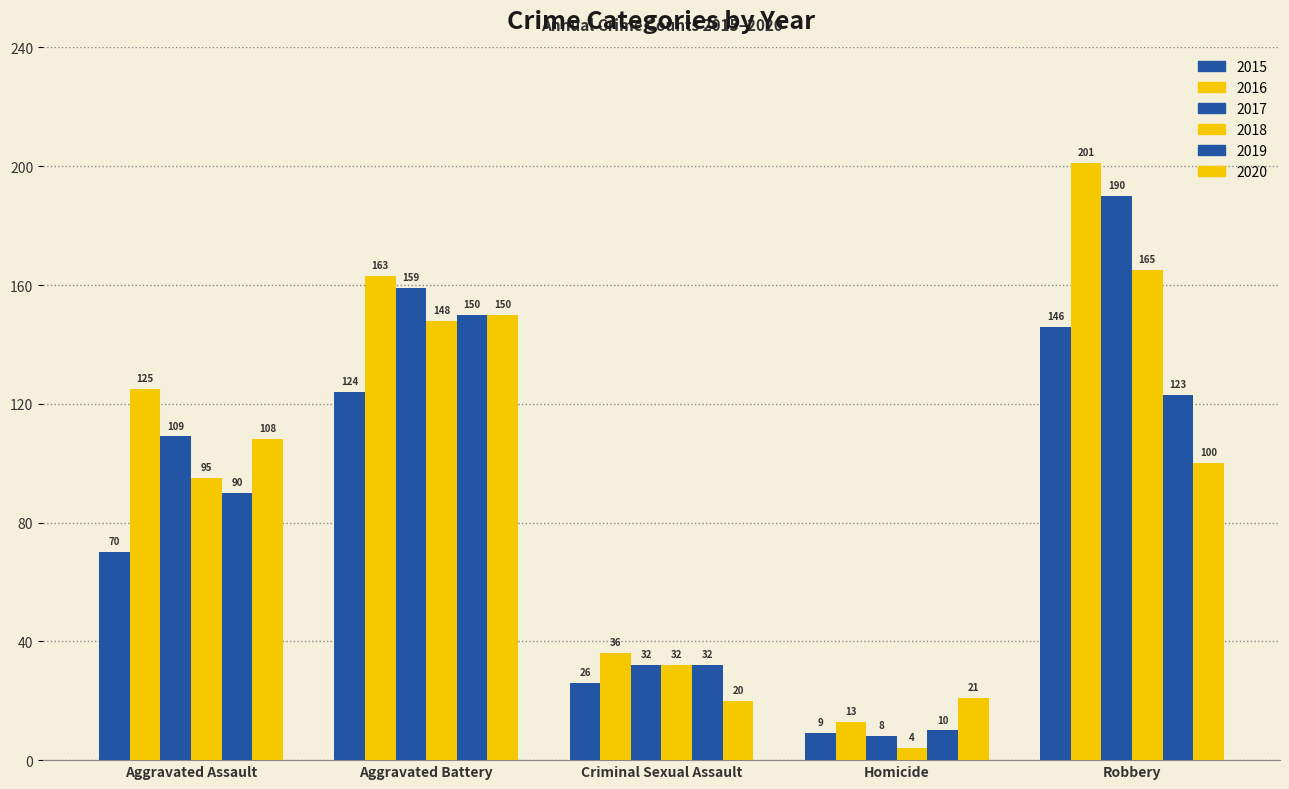

How many bars are there in each group?

6